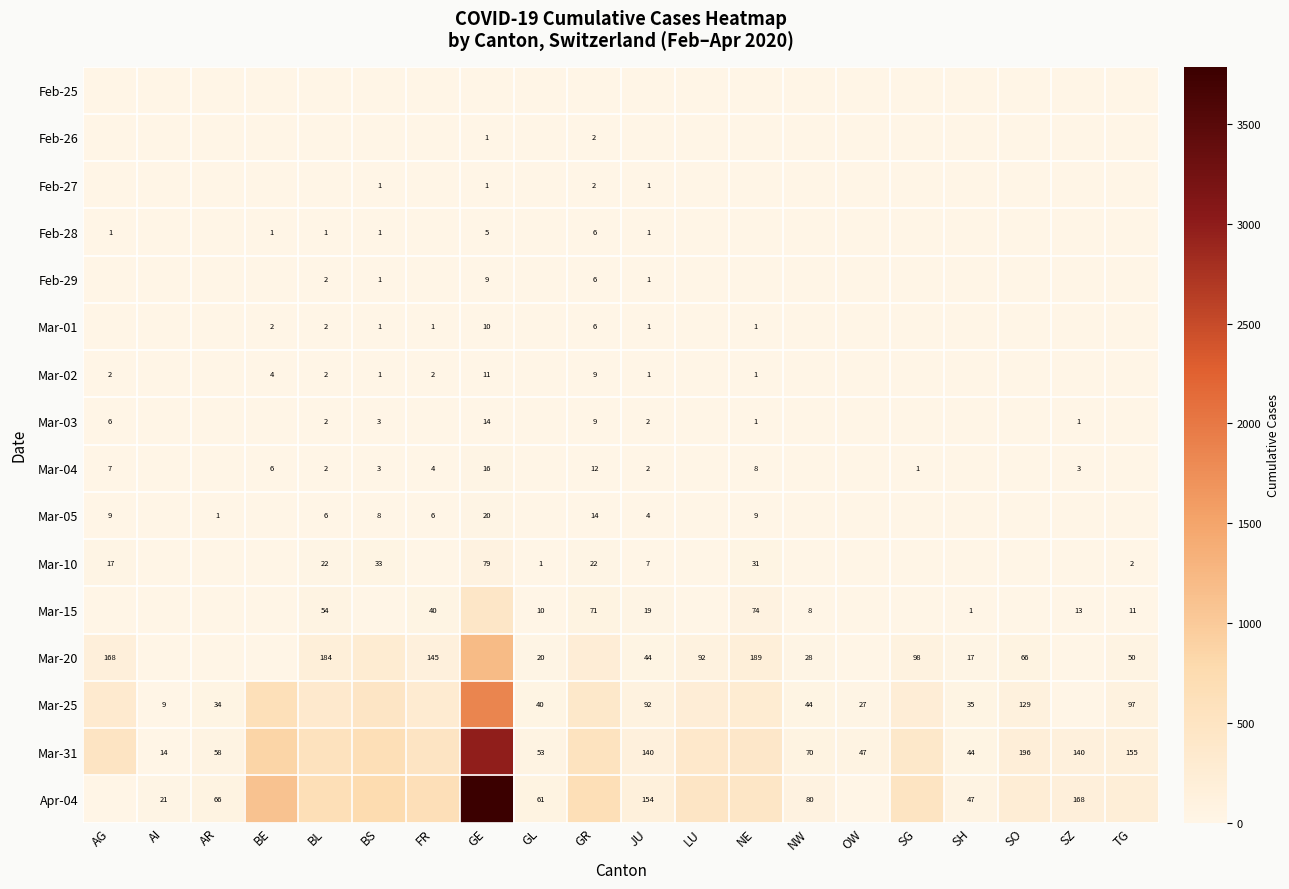

The value of Mar-01 at GR is 6. True or false?

True